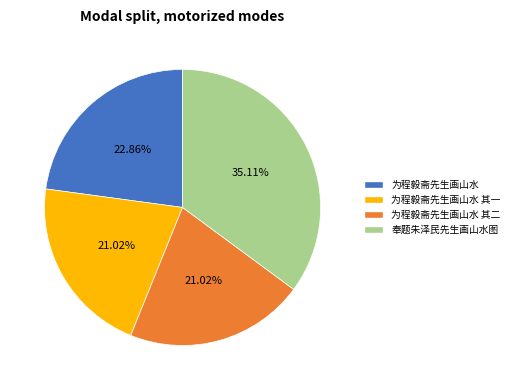

Which has a higher value, 奉题朱泽民先生画山水图 or 为程毅斋先生画山水?

奉题朱泽民先生画山水图